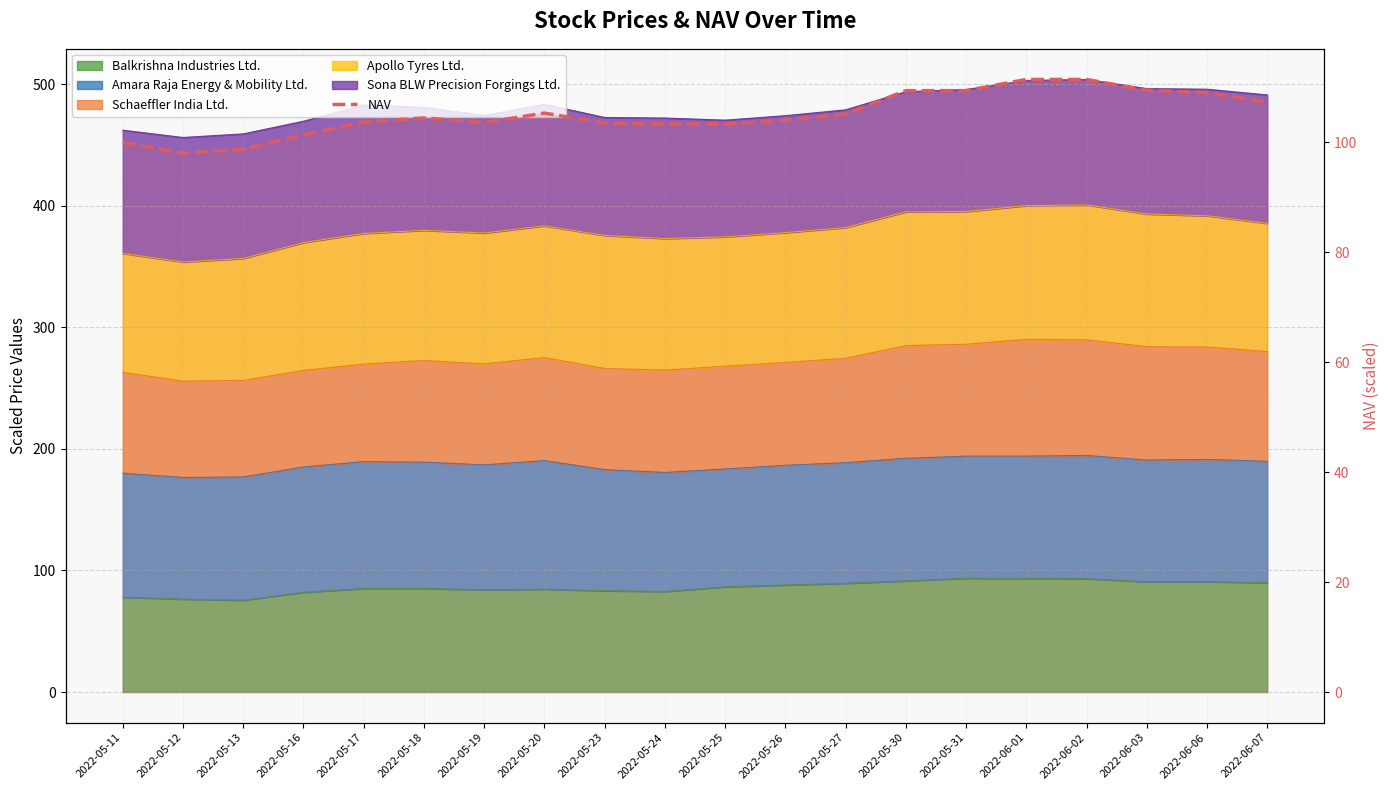

Which has a higher value, 2022-06-01 or 2022-06-02?

2022-06-01